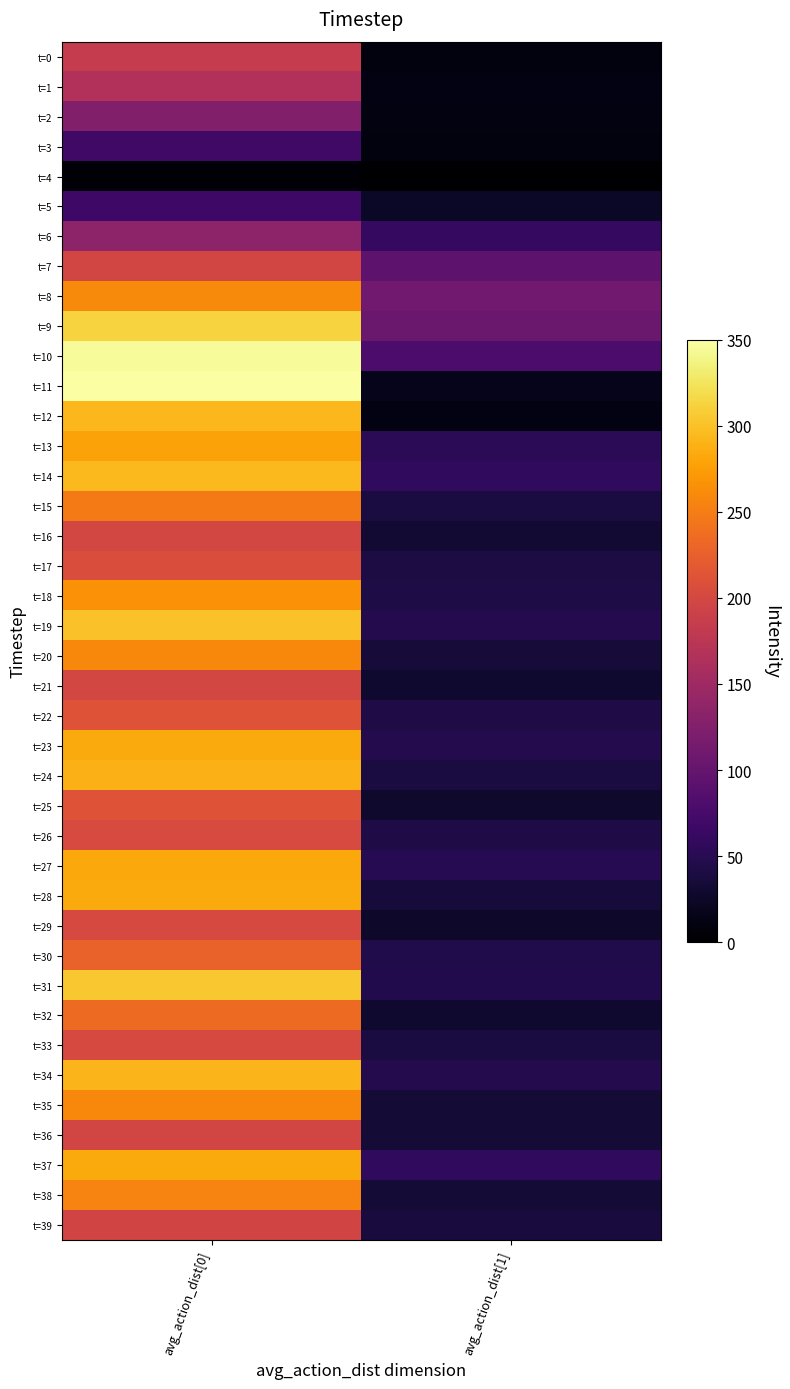

What is the difference between the highest and lowest values at avg_action_dist[0]?

347.1